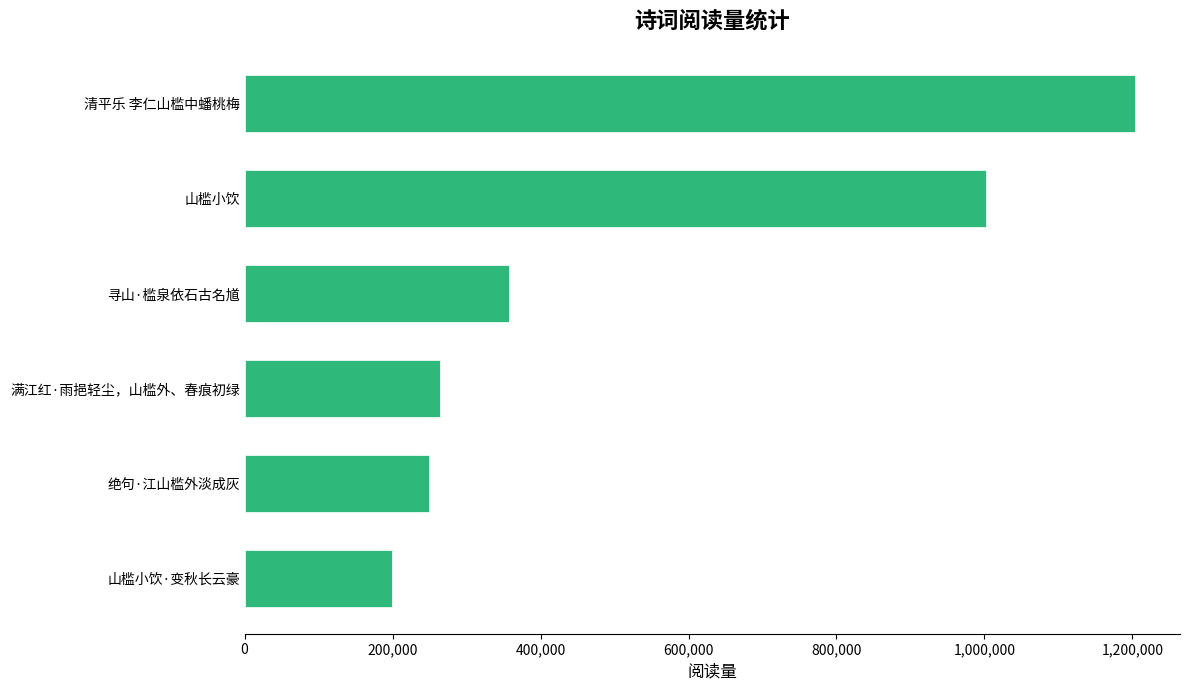

Approximately how many times larger is the value at 山槛小饮 compared to 绝句·江山槛外淡成灰?

4.0